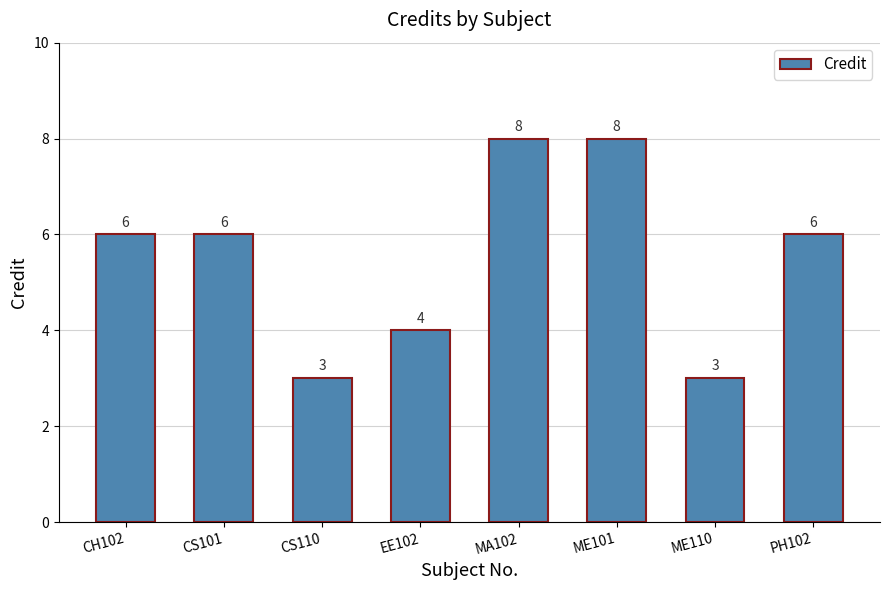

What is the value of the 2nd bar from the left?

6